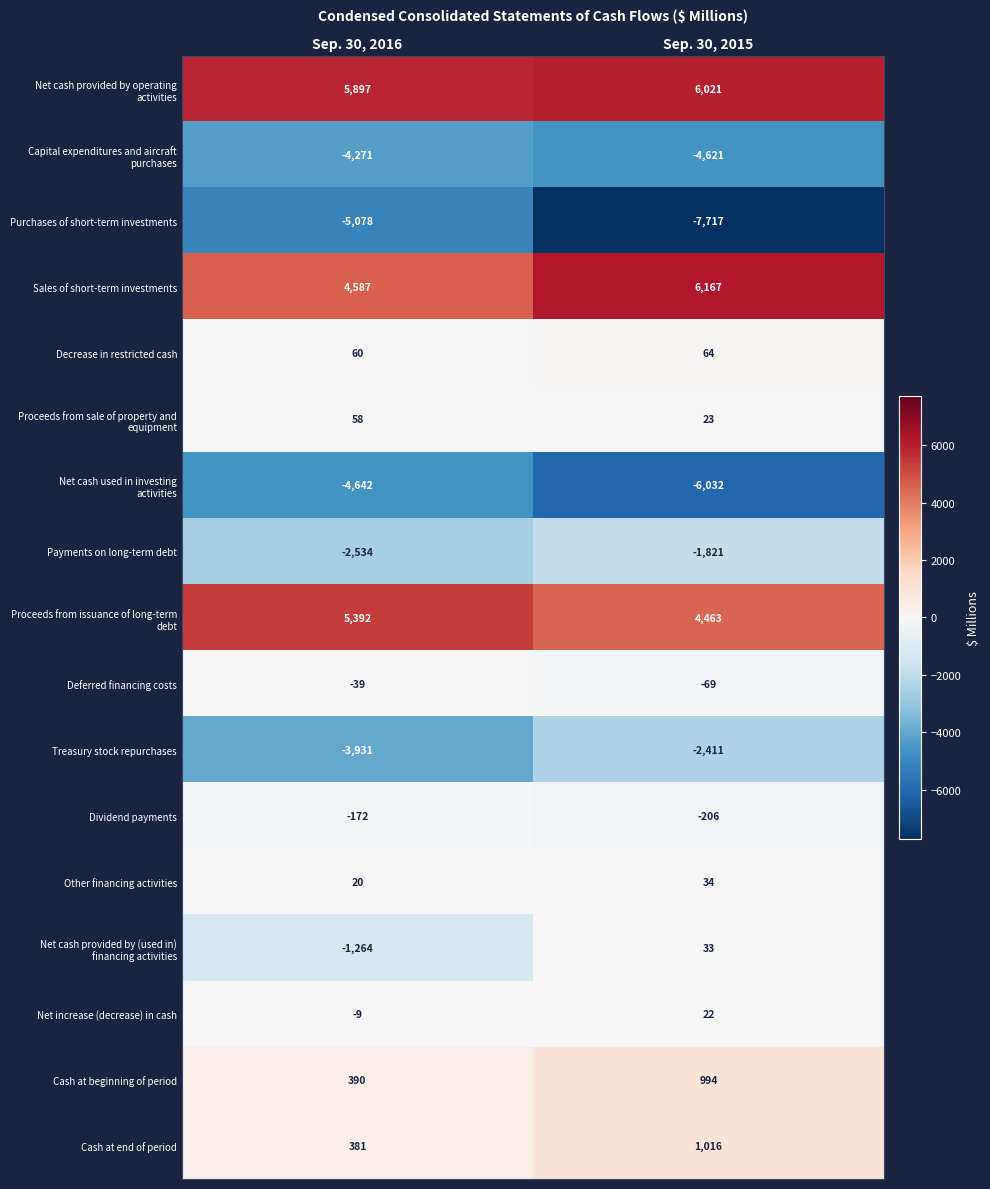

Which series has the widest spread of values?

Purchases of short-term investments